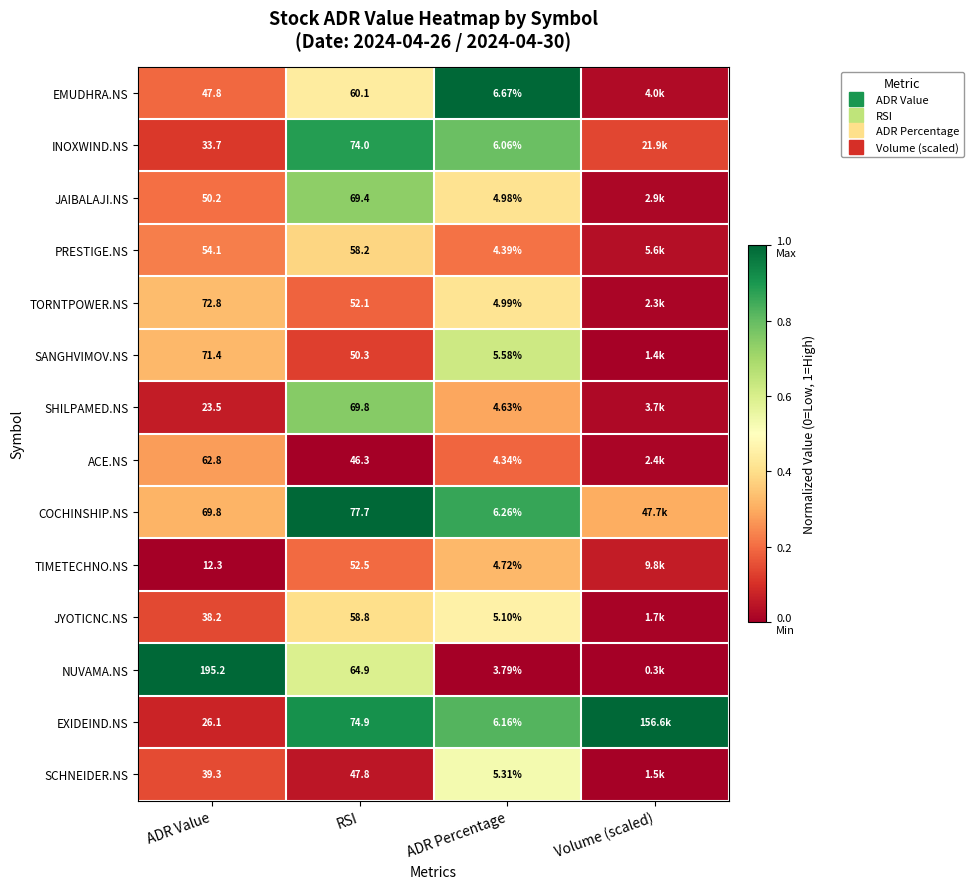

The PRESTIGE.NS series shows 0.1 at ADR Percentage. True or false?

False